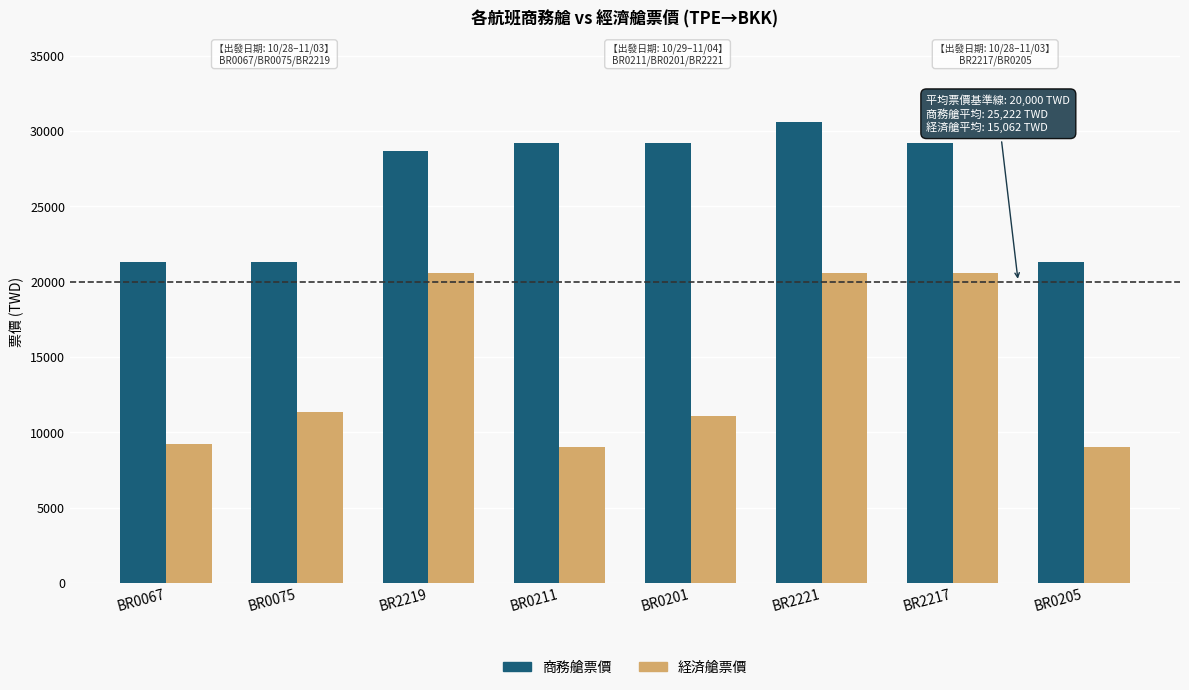

What is the smallest value displayed?

9023